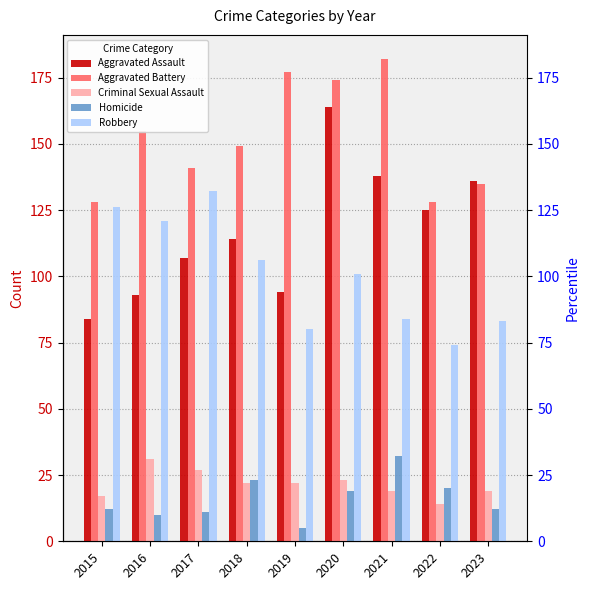

What is the difference between the maximum and minimum values in the Aggravated Battery series?

54